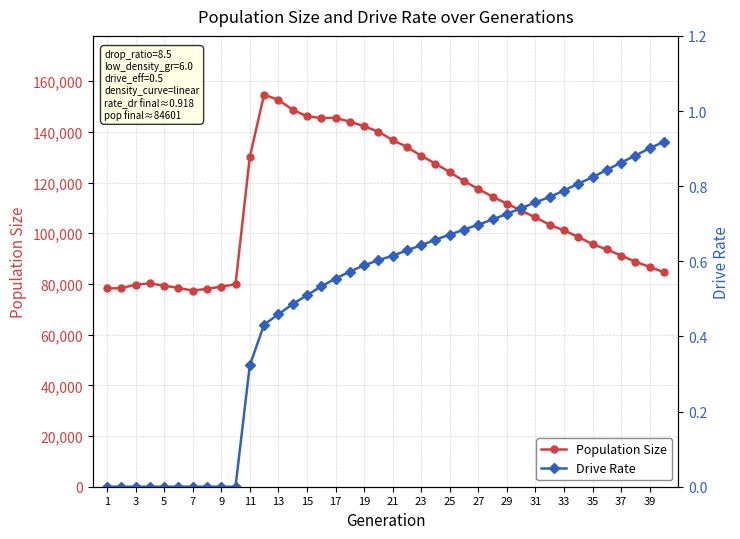

What is the maximum value for Population Size?

154664